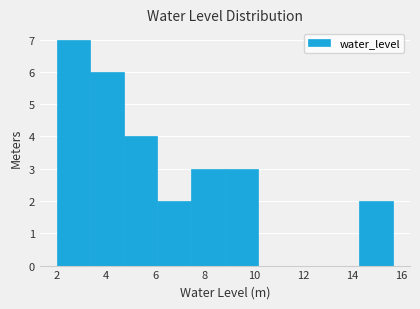

Reading left to right, list every bar in this chart as the range it spans on the x-axis followed by its height. Neither the bar edges nor the heights are printed on the chart, so give them approximately, as read against the axes.

2.0 to 3.4: 7
3.4 to 4.8: 6
4.8 to 6.0: 4
6.0 to 7.4: 2
7.4 to 8.8: 3
8.8 to 10.2: 3
10.2 to 11.6: 0
11.6 to 13.0: 0
13.0 to 14.4: 0
14.4 to 15.6: 2